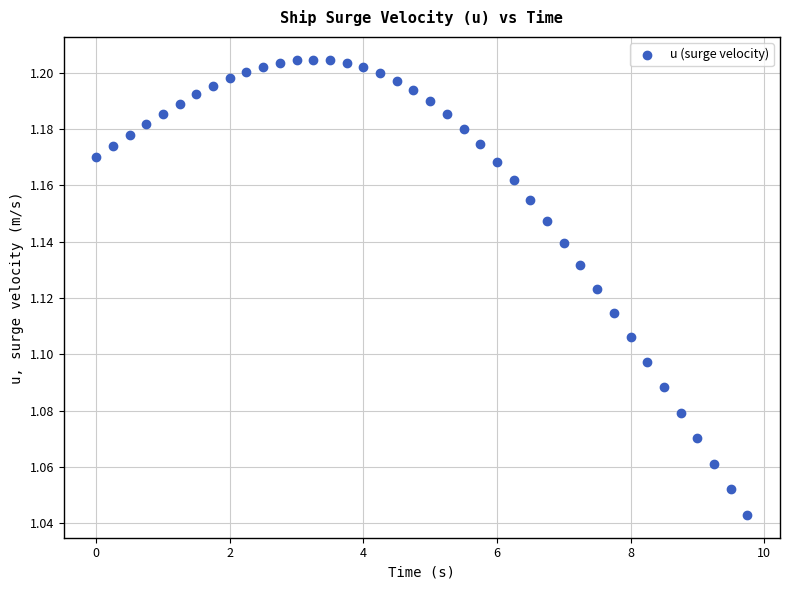

What is the range of X values (max minus min)?

9.8